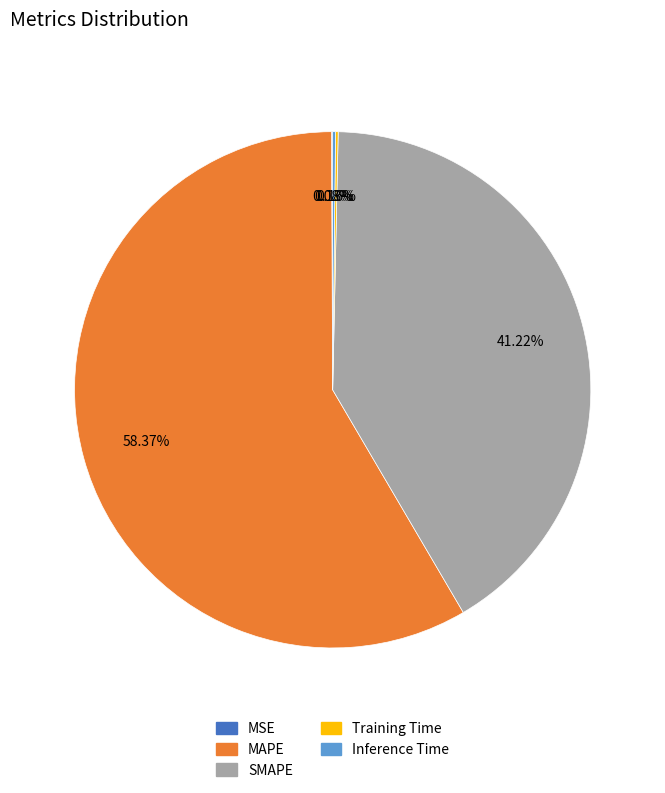

Which slice is the largest?

MAPE